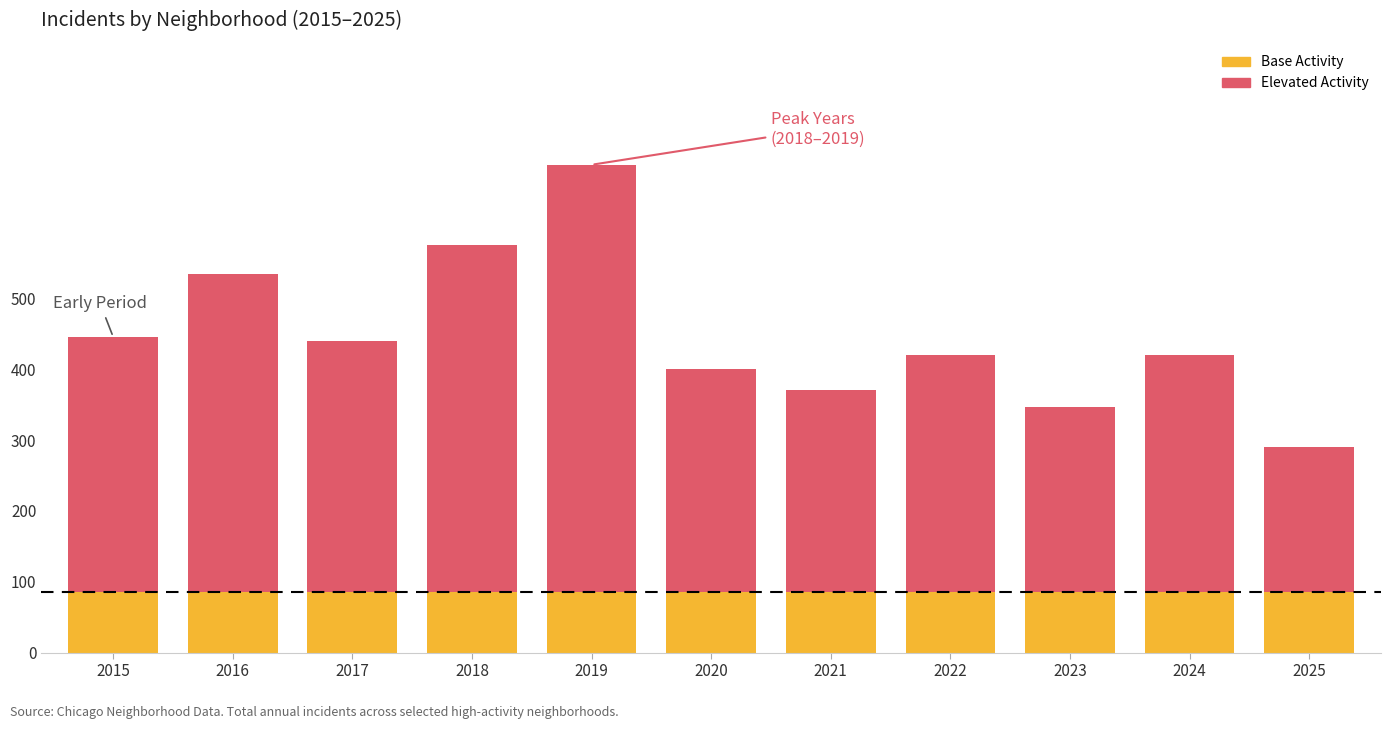

At which category is the sum across all series the highest?

2019